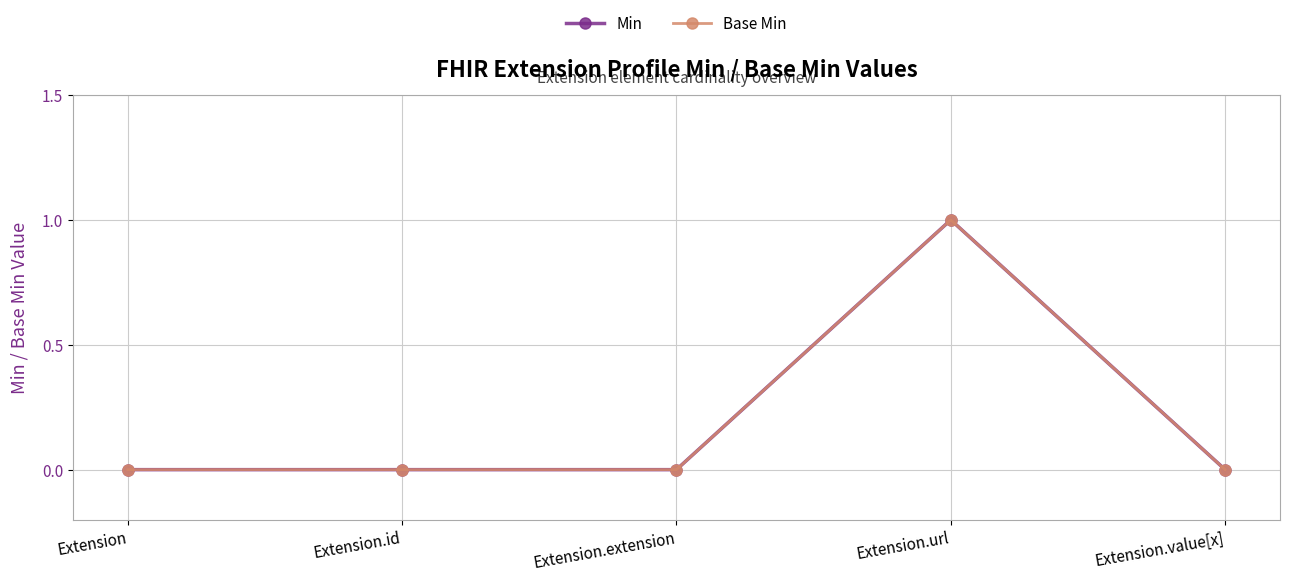

List the series in order of their peak value, highest first.

Min, Base Min